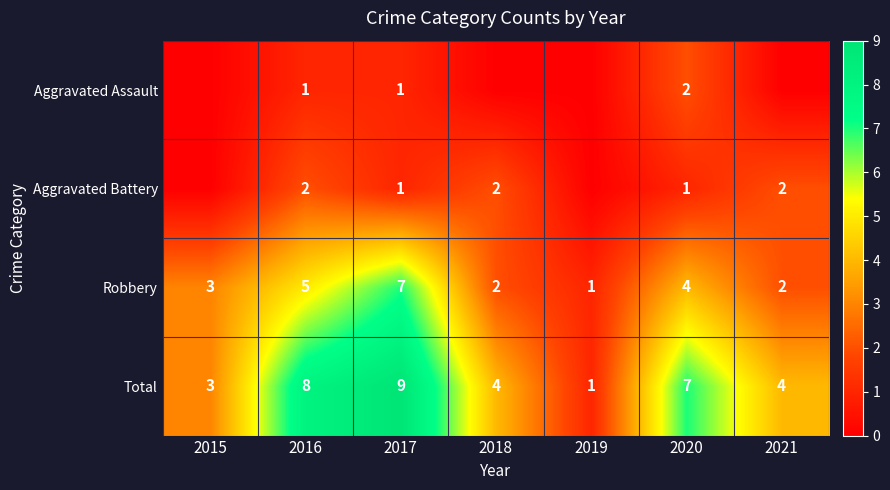

Between 2016 and 2017, which series saw the biggest shift?

Robbery